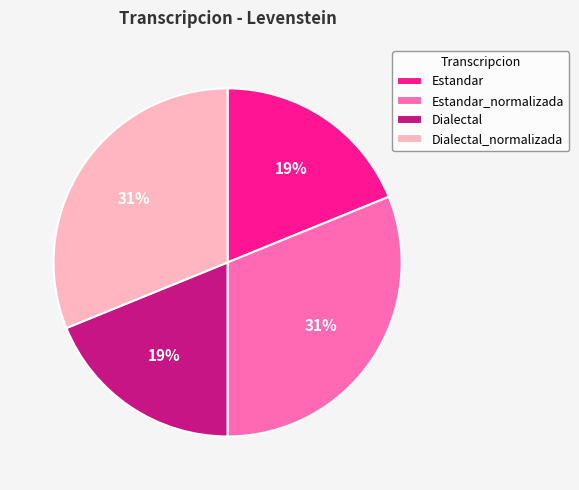

What is the ratio of the value at Dialectal to the value at Dialectal_normalizada?

0.6